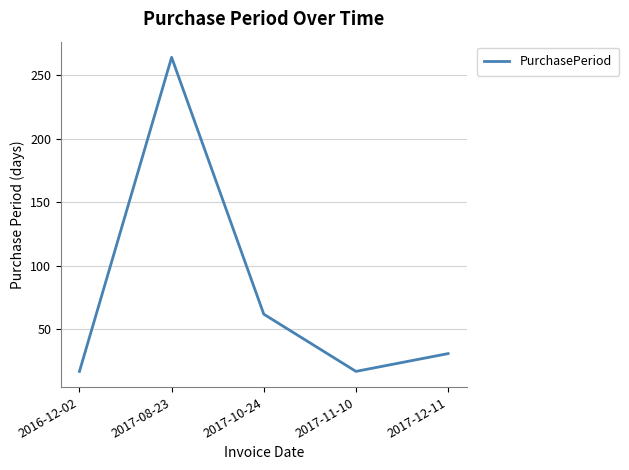

What is the change in value from 2017-08-23 to 2017-12-11?

-233